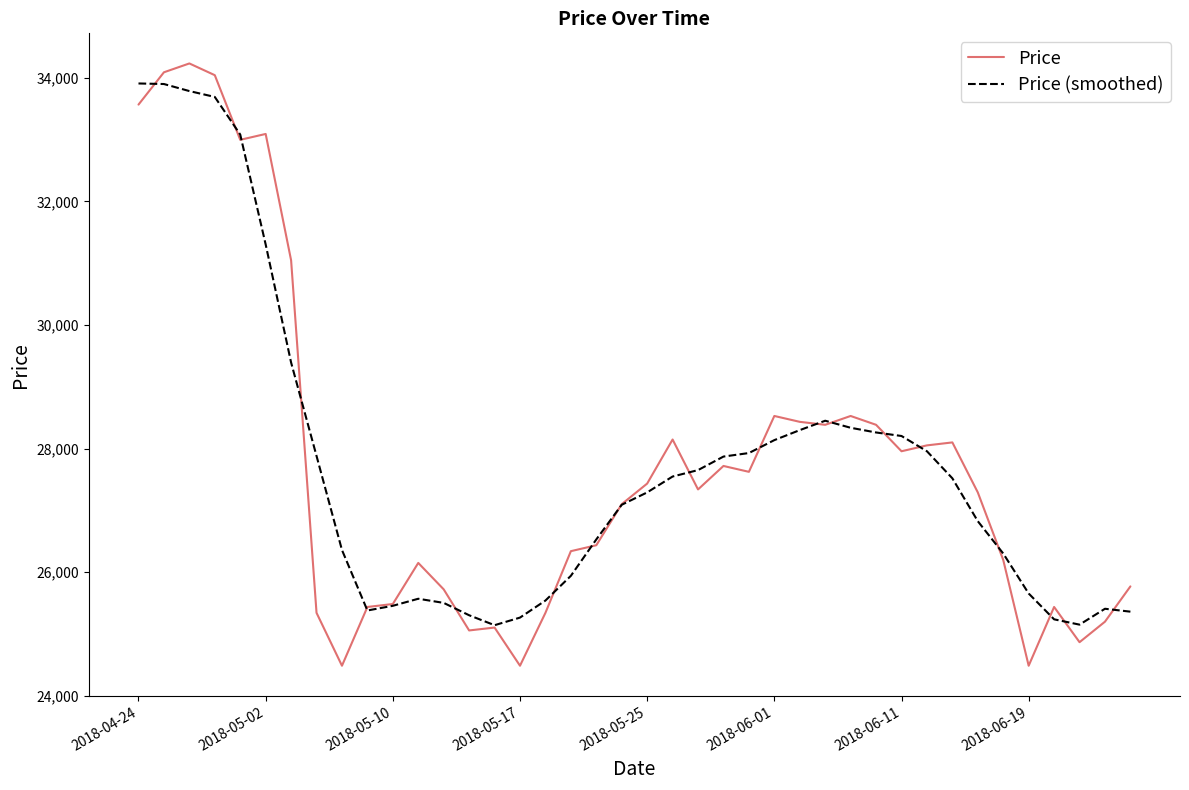

What is the minimum value shown in the chart?

24486